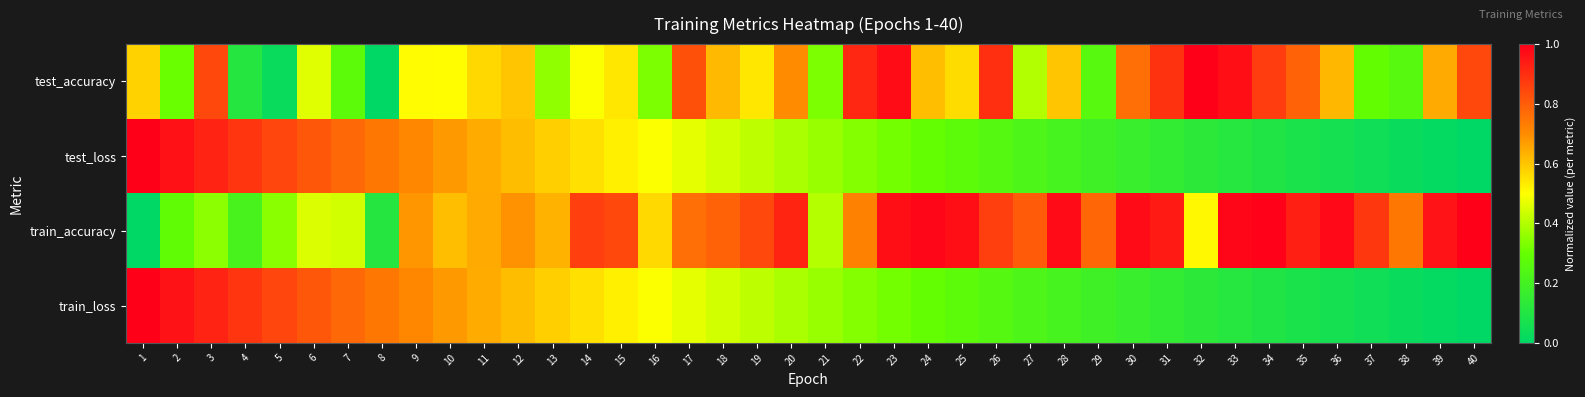

Reading left to right, extract all data points from this chart.

test_accuracy: 1=0.6	2=0.3	3=0.8	4=0.1	5=0.0	6=0.5	7=0.3	8=0.0	9=0.5	10=0.5	11=0.6	12=0.6	13=0.4	14=0.5	15=0.5	16=0.3	17=0.8	18=0.6	19=0.5	20=0.7	21=0.3	22=0.9	23=1.0	24=0.6	25=0.6	26=0.9	27=0.4	28=0.6	29=0.3	30=0.8	31=0.9	32=1.0	33=1.0	34=0.9	35=0.8	36=0.6	37=0.3	38=0.3	39=0.6	40=0.8
test_loss: 1=1.0	2=1.0	3=0.9	4=0.9	5=0.8	6=0.8	7=0.8	8=0.7	9=0.7	10=0.7	11=0.6	12=0.6	13=0.6	14=0.6	15=0.5	16=0.5	17=0.5	18=0.4	19=0.4	20=0.4	21=0.4	22=0.3	23=0.3	24=0.3	25=0.3	26=0.3	27=0.2	28=0.2	29=0.2	30=0.2	31=0.2	32=0.1	33=0.1	34=0.1	35=0.1	36=0.1	37=0.0	38=0.0	39=0.0	40=0.0
train_accuracy: 1=0.0	2=0.3	3=0.4	4=0.2	5=0.3	6=0.5	7=0.4	8=0.1	9=0.7	10=0.6	11=0.6	12=0.7	13=0.6	14=0.9	15=0.8	16=0.6	17=0.8	18=0.8	19=0.8	20=0.9	21=0.4	22=0.7	23=1.0	24=1.0	25=1.0	26=0.9	27=0.8	28=1.0	29=0.8	30=1.0	31=0.9	32=0.5	33=1.0	34=1.0	35=0.9	36=1.0	37=0.9	38=0.7	39=1.0	40=1.0
train_loss: 1=1.0	2=1.0	3=0.9	4=0.9	5=0.8	6=0.8	7=0.8	8=0.7	9=0.7	10=0.7	11=0.6	12=0.6	13=0.6	14=0.6	15=0.5	16=0.5	17=0.5	18=0.4	19=0.4	20=0.4	21=0.4	22=0.3	23=0.3	24=0.3	25=0.3	26=0.3	27=0.2	28=0.2	29=0.2	30=0.2	31=0.2	32=0.1	33=0.1	34=0.1	35=0.1	36=0.1	37=0.0	38=0.0	39=0.0	40=0.0